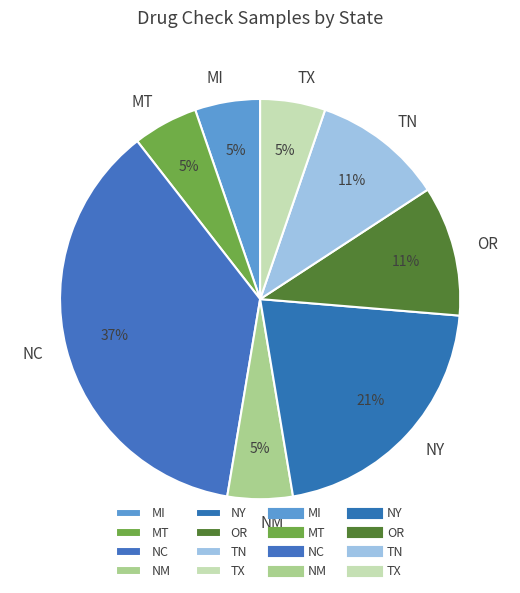

Combined, do NM and TN account for over 50%?

No